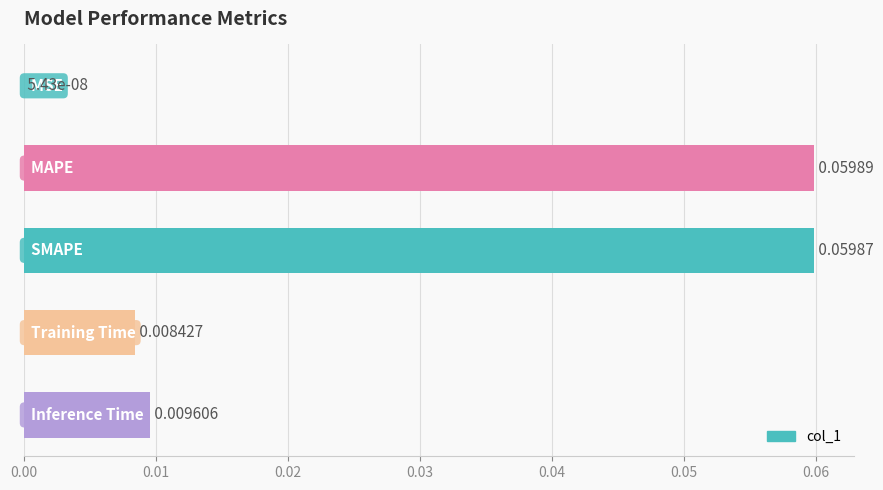

How many categories are shown in the chart?

5